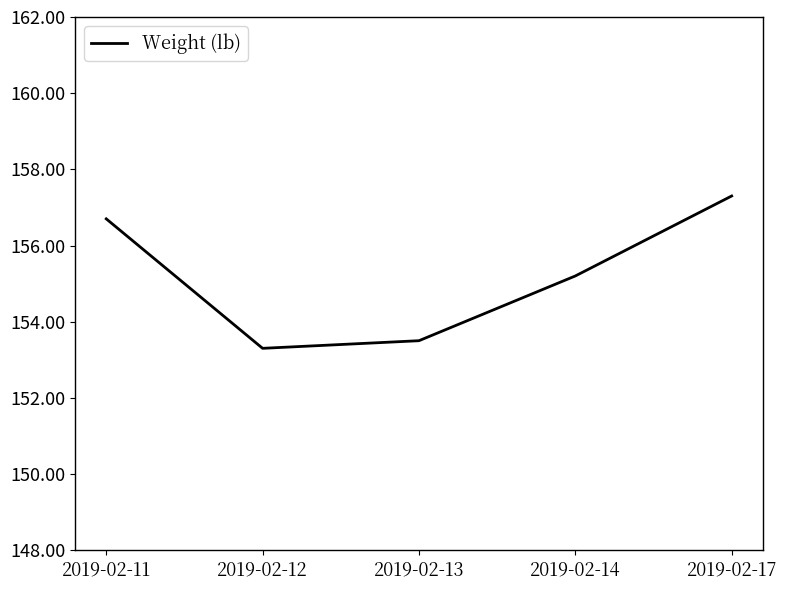

What is the change in value from 2019-02-12 to 2019-02-13?

+0.2